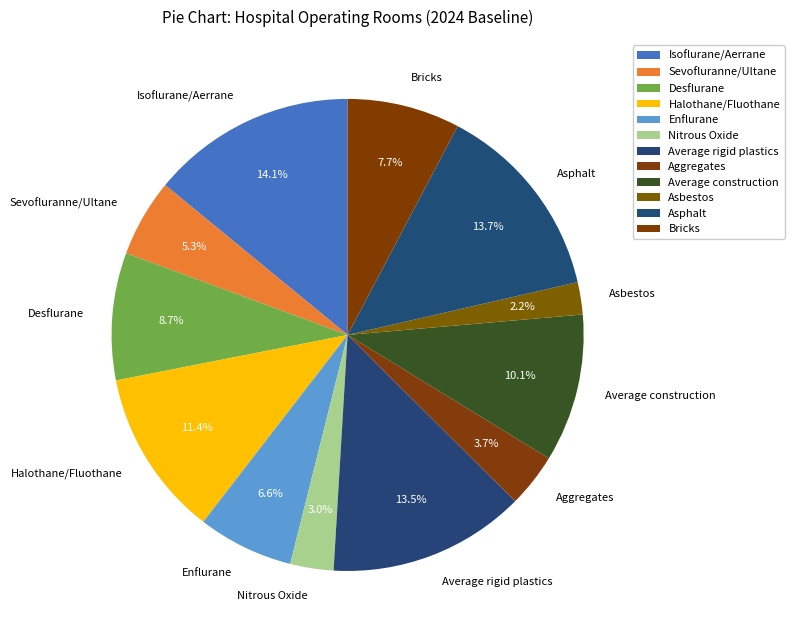

Does Average construction account for over 50% of the chart?

No